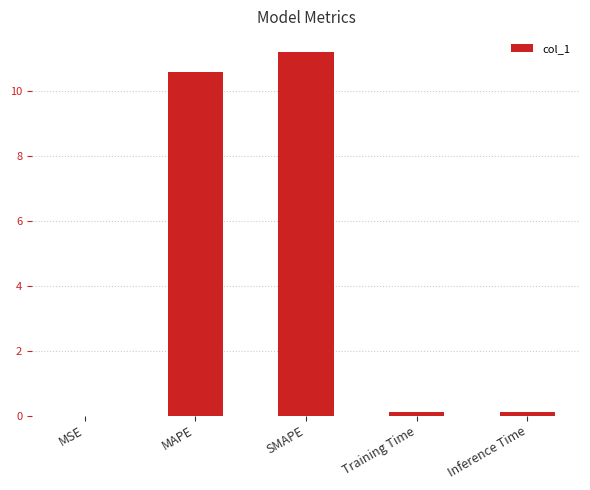

The chart shows a value of 11.2 at SMAPE. True or false?

True